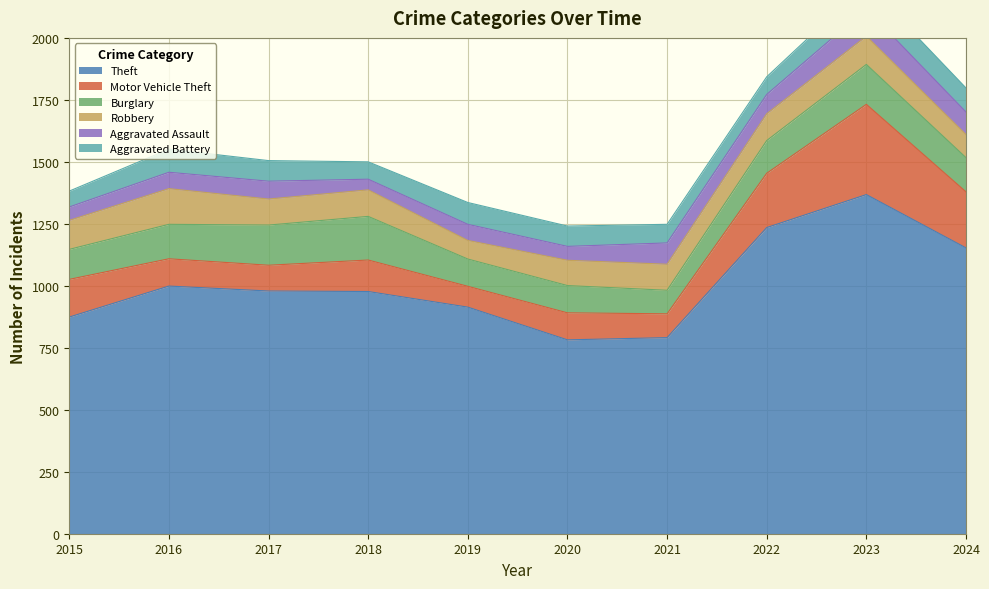

What is the approximate value of Motor Vehicle Theft at 2023?

364